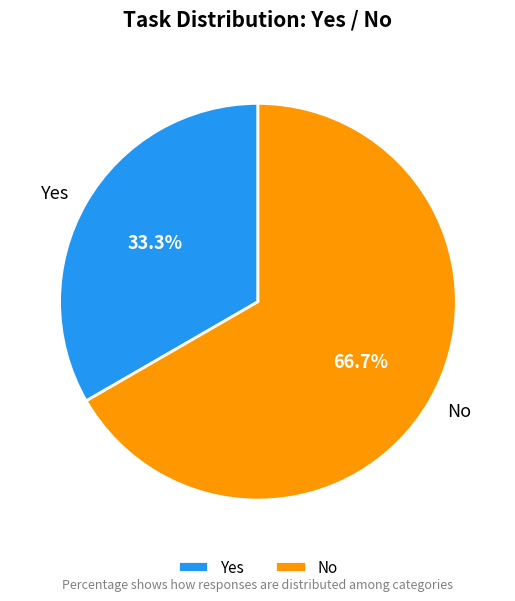

Count the number of slices in the pie.

2